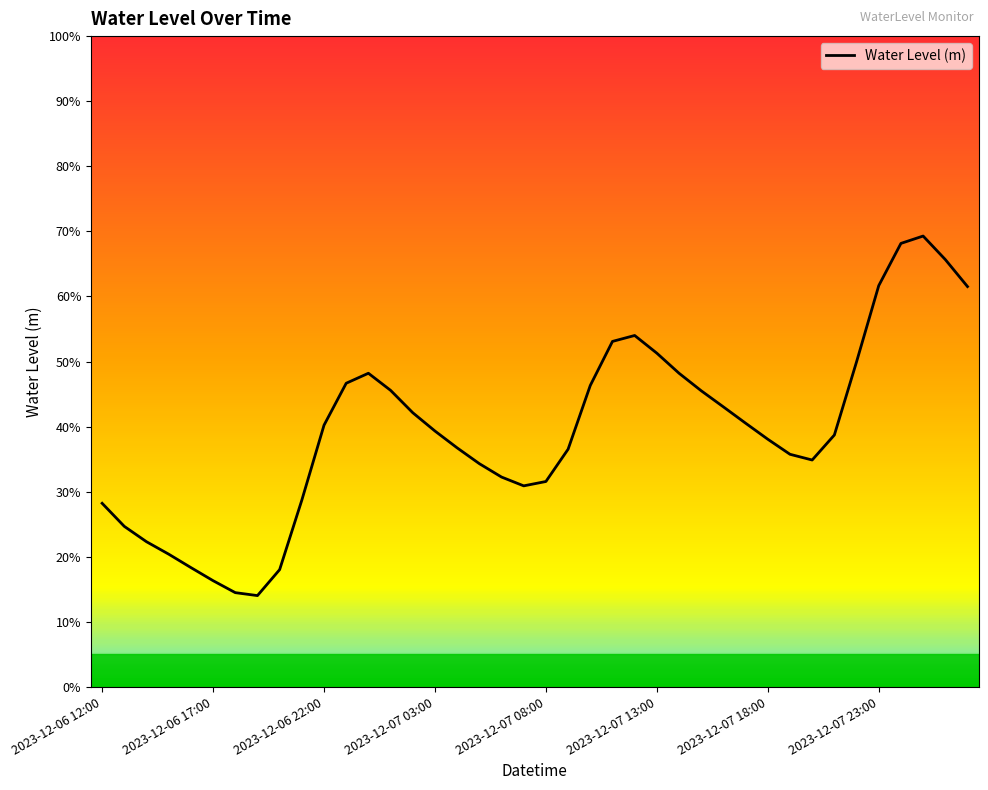

What is the label of the 10th point from the left?

2023-12-06 21:00